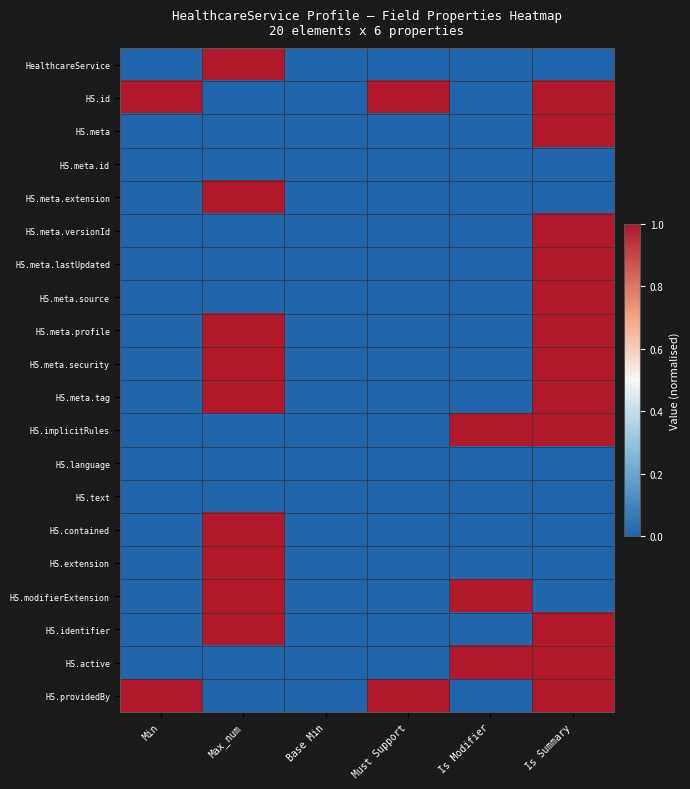

Reading left to right, extract all data points from this chart.

HealthcareService: Min=0	Max_num=1	Base Min=0	Must Support=0	Is Modifier=0	Is Summary=0
HS.id: Min=1	Max_num=0	Base Min=0	Must Support=1	Is Modifier=0	Is Summary=1
HS.meta: Min=0	Max_num=0	Base Min=0	Must Support=0	Is Modifier=0	Is Summary=1
HS.meta.id: Min=0	Max_num=0	Base Min=0	Must Support=0	Is Modifier=0	Is Summary=0
HS.meta.extension: Min=0	Max_num=1	Base Min=0	Must Support=0	Is Modifier=0	Is Summary=0
HS.meta.versionId: Min=0	Max_num=0	Base Min=0	Must Support=0	Is Modifier=0	Is Summary=1
HS.meta.lastUpdated: Min=0	Max_num=0	Base Min=0	Must Support=0	Is Modifier=0	Is Summary=1
HS.meta.source: Min=0	Max_num=0	Base Min=0	Must Support=0	Is Modifier=0	Is Summary=1
HS.meta.profile: Min=0	Max_num=1	Base Min=0	Must Support=0	Is Modifier=0	Is Summary=1
HS.meta.security: Min=0	Max_num=1	Base Min=0	Must Support=0	Is Modifier=0	Is Summary=1
HS.meta.tag: Min=0	Max_num=1	Base Min=0	Must Support=0	Is Modifier=0	Is Summary=1
HS.implicitRules: Min=0	Max_num=0	Base Min=0	Must Support=0	Is Modifier=1	Is Summary=1
HS.language: Min=0	Max_num=0	Base Min=0	Must Support=0	Is Modifier=0	Is Summary=0
HS.text: Min=0	Max_num=0	Base Min=0	Must Support=0	Is Modifier=0	Is Summary=0
HS.contained: Min=0	Max_num=1	Base Min=0	Must Support=0	Is Modifier=0	Is Summary=0
HS.extension: Min=0	Max_num=1	Base Min=0	Must Support=0	Is Modifier=0	Is Summary=0
HS.modifierExtension: Min=0	Max_num=1	Base Min=0	Must Support=0	Is Modifier=1	Is Summary=0
HS.identifier: Min=0	Max_num=1	Base Min=0	Must Support=0	Is Modifier=0	Is Summary=1
HS.active: Min=0	Max_num=0	Base Min=0	Must Support=0	Is Modifier=1	Is Summary=1
HS.providedBy: Min=1	Max_num=0	Base Min=0	Must Support=1	Is Modifier=0	Is Summary=1